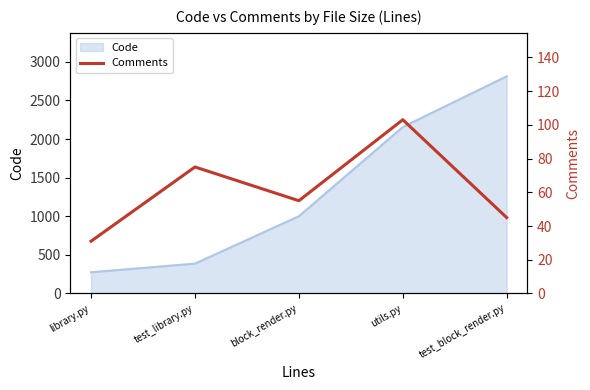

True or false: the data shows 75 at test_library.py.

True